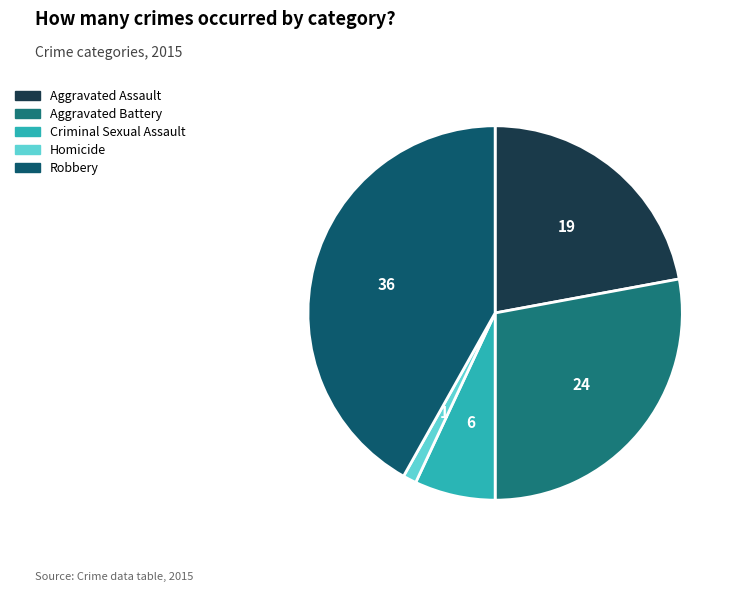

How many slices are in this pie chart?

5